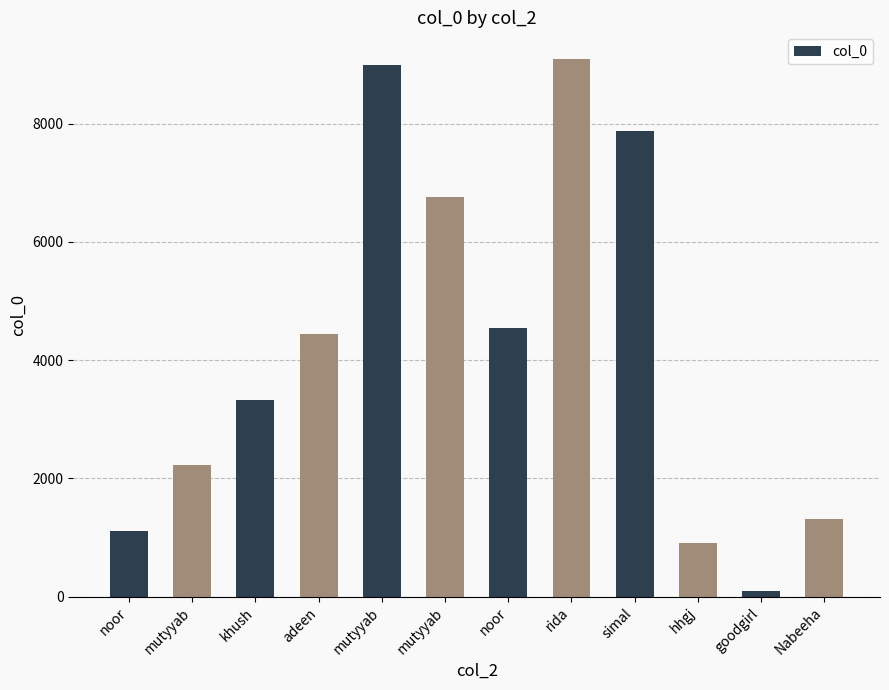

Is it true that the value at rida is 9090?

True